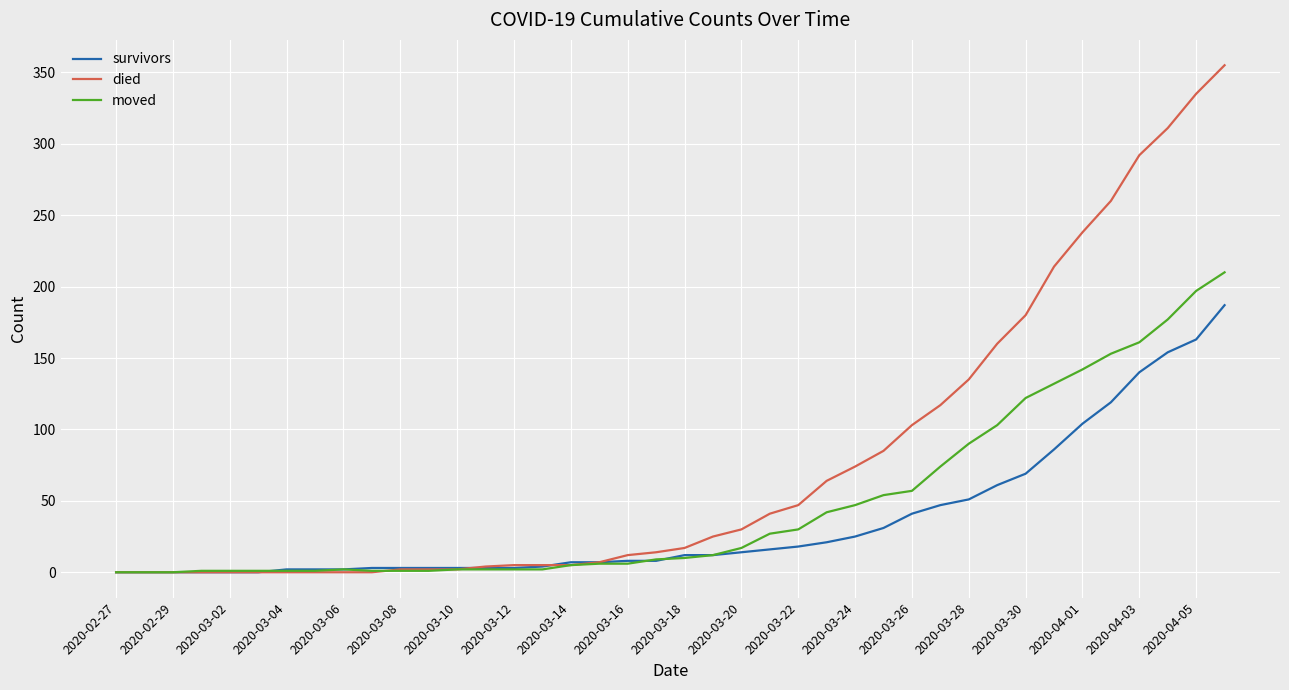

What is the average value of the died series?

79